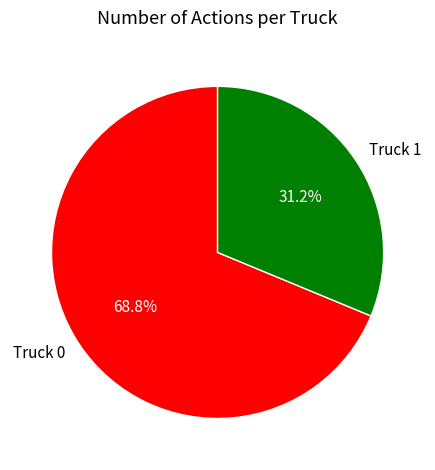

Combined, what portion of the pie is Truck 1 and Truck 0?

100.0%